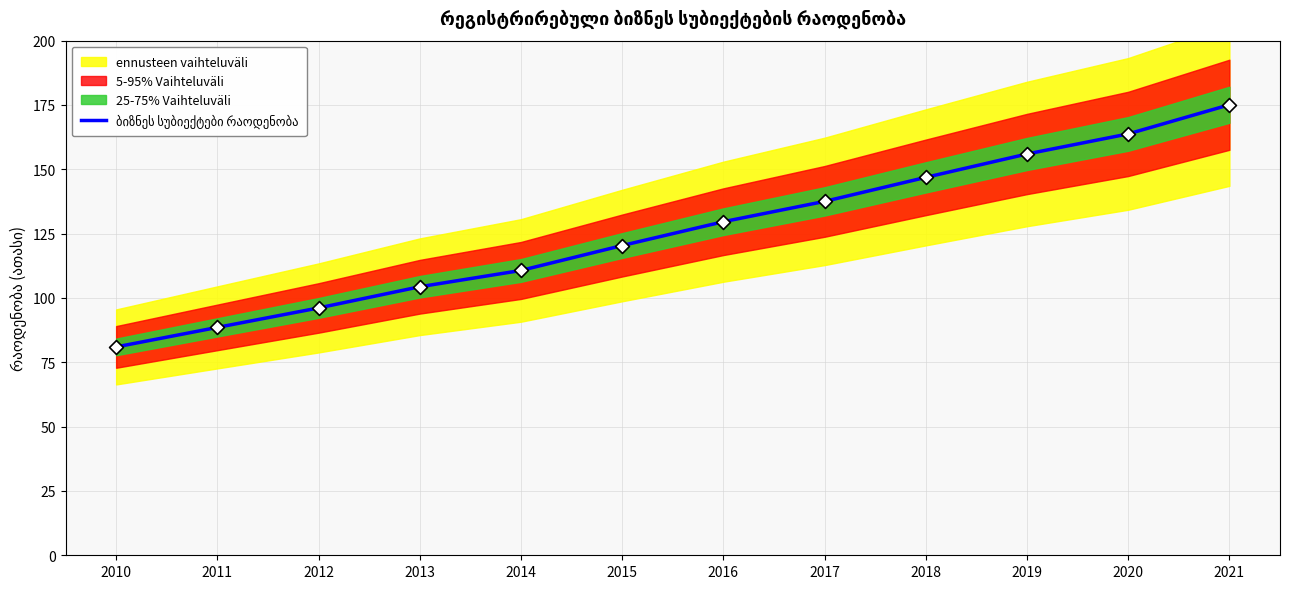

What is the change in value from 2010 to 2016?

+48.7